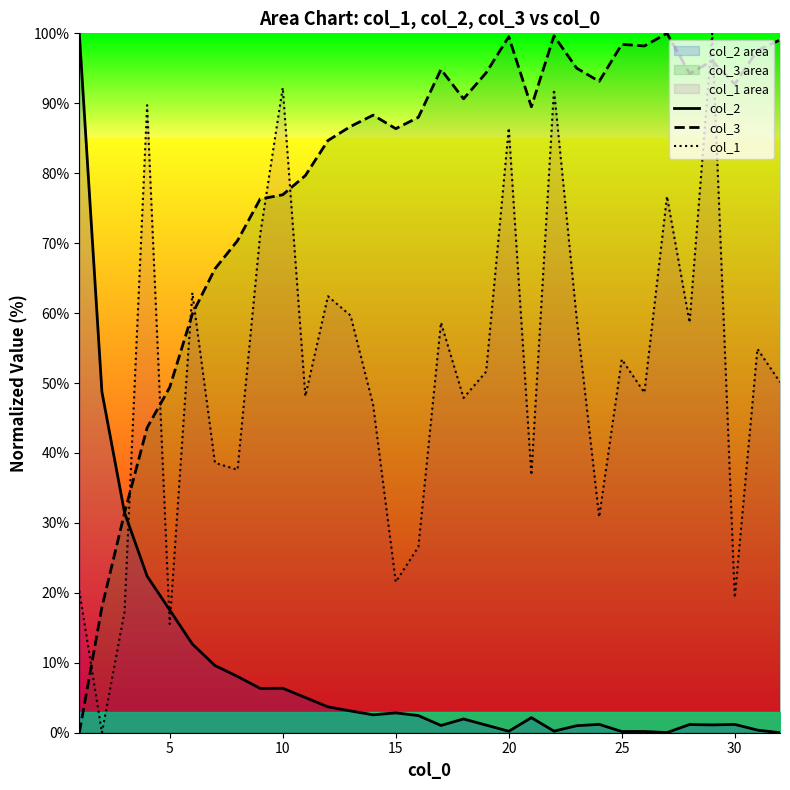

The col_2 series shows 0.2 at 20. True or false?

True